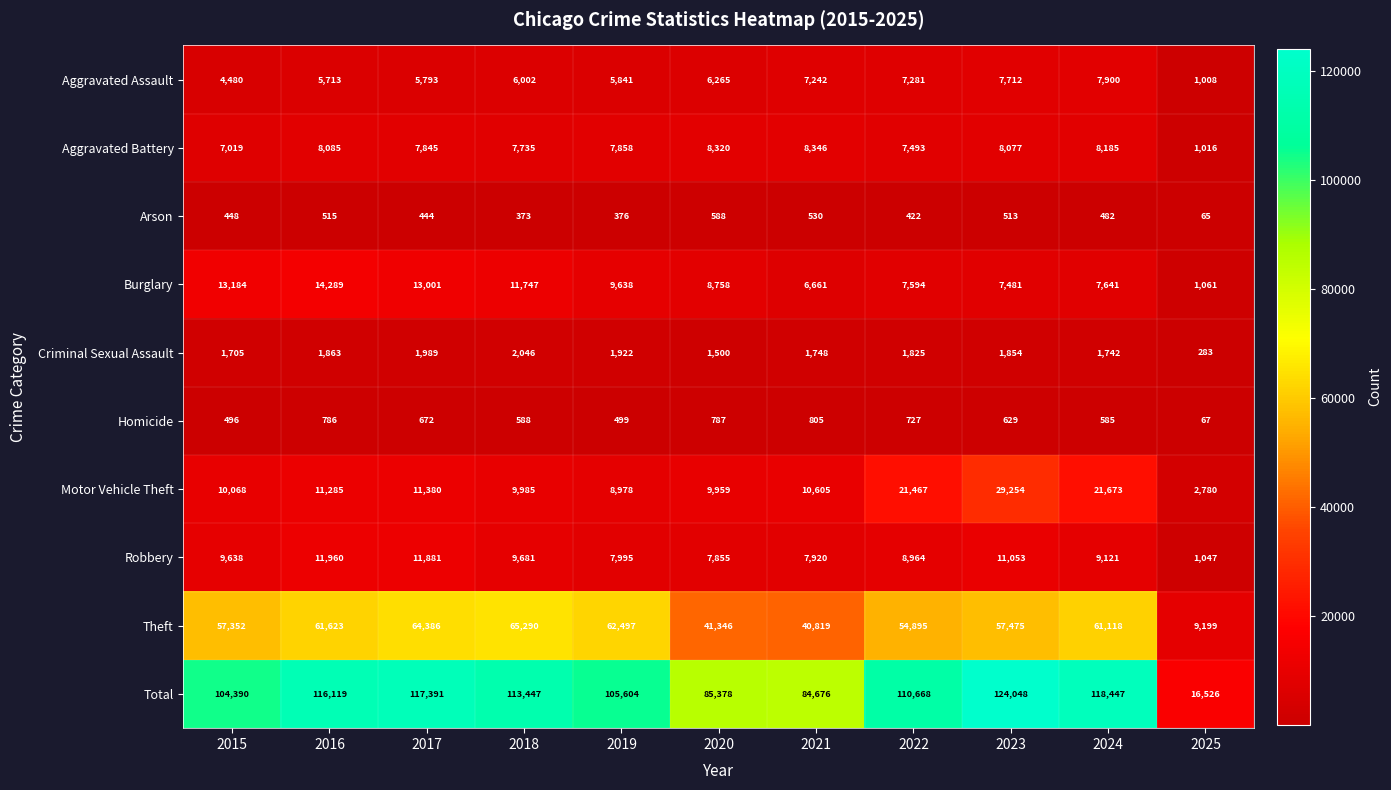

Between 2015 and 2022, which series saw the biggest shift?

Motor Vehicle Theft